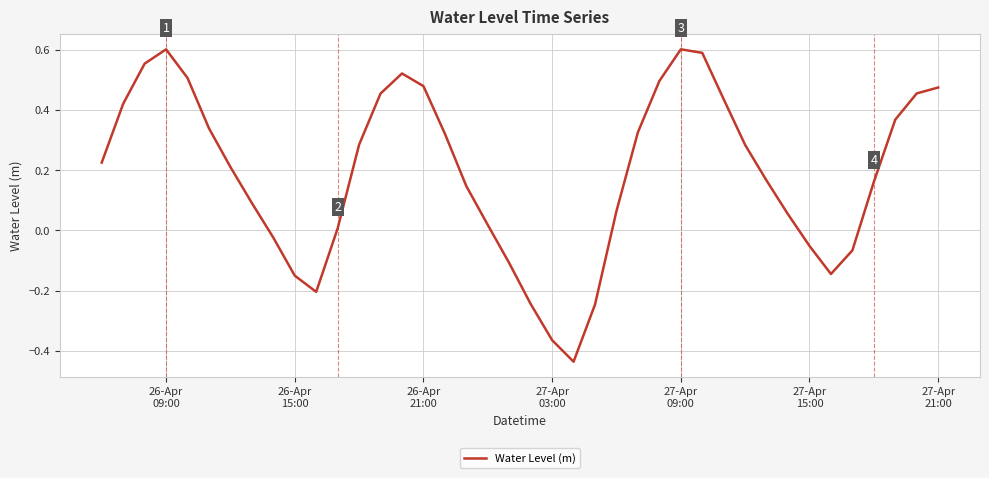

Reading right to left, extract all data points from this chart.

0.5	0.5	0.4	0.2	-0.1	-0.1	-0.1	0.1	0.2	0.3	0.4	0.6	0.6	0.5	0.3	0.1	-0.2	-0.4	-0.4	-0.2	-0.1	0.0	0.1	0.3	0.5	0.5	0.5	0.3	0.0	-0.2	-0.2	-0.0	0.1	0.2	0.3	0.5	0.6	0.6	0.4	0.2